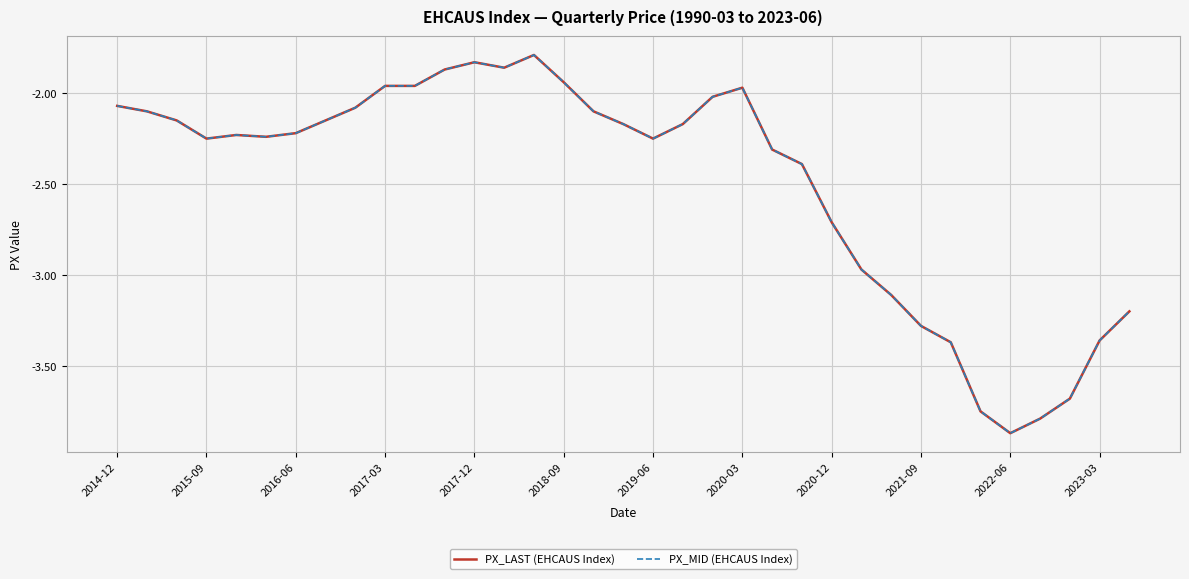

Does the chart have visible grid lines?

Yes